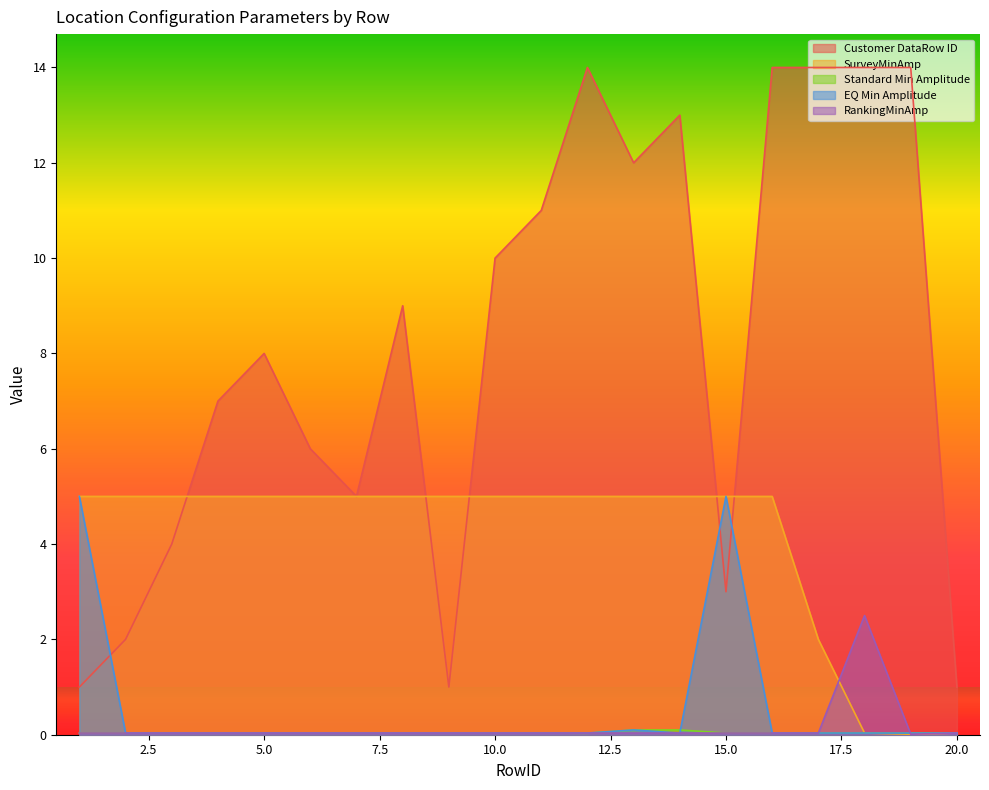

At which label is Standard Min Amplitude closest to 0?

12